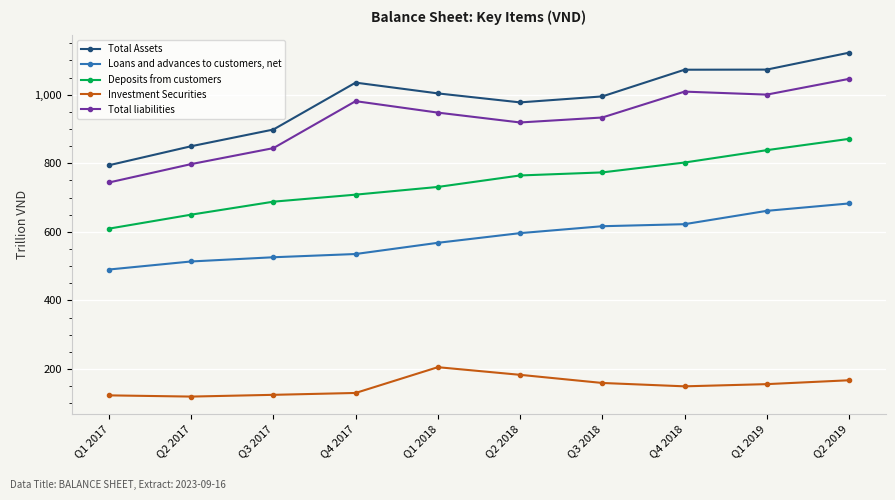

What are all the series names shown in the legend?

Total Assets, Loans and advances to customers, net, Deposits from customers, Investment Securities, Total liabilities